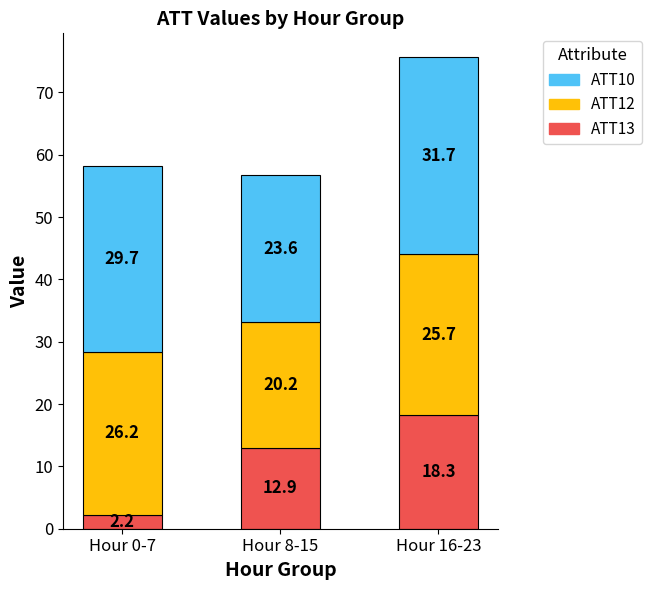

What is the maximum value for ATT13?

18.3